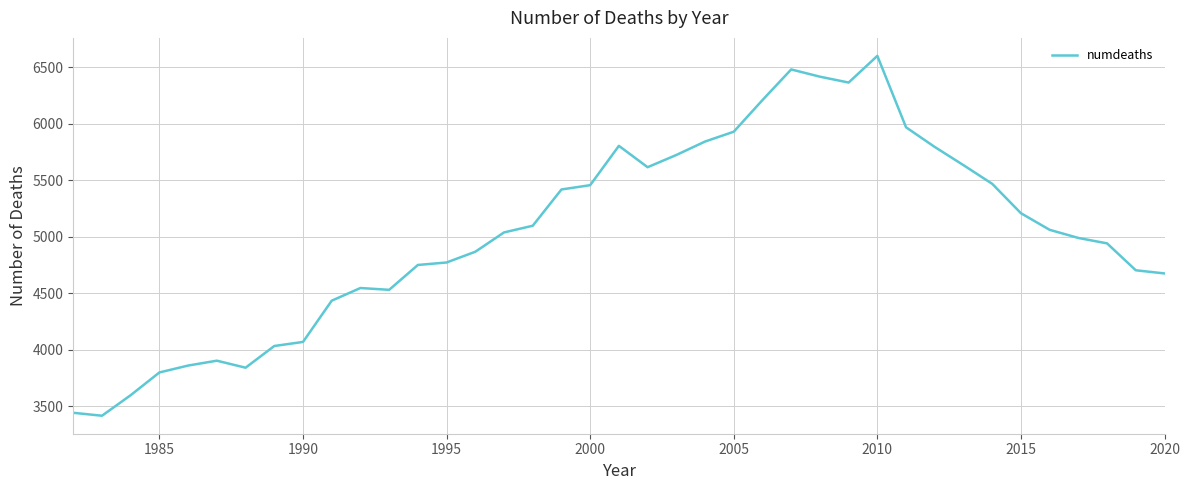

What is the maximum value shown in the chart?

6602